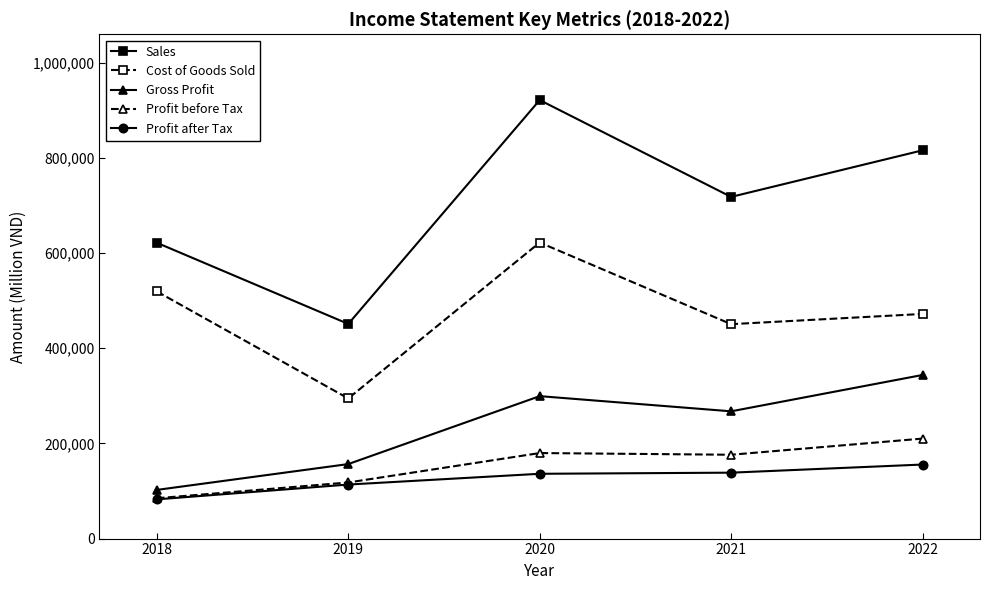

What is the sum of the Profit after Tax values at 2021 and 2020?

274691